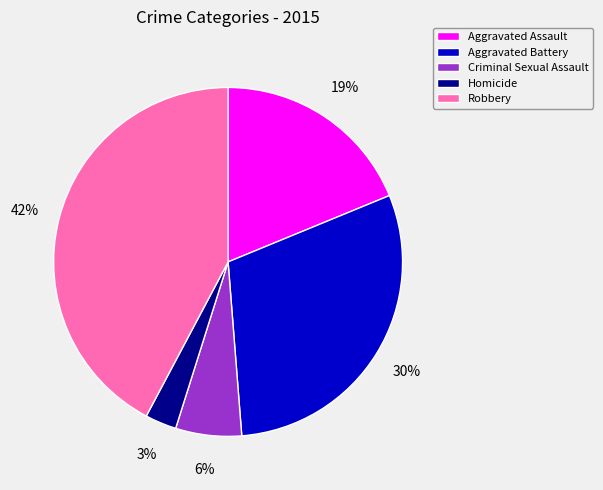

Approximately how many times larger is the value at Homicide compared to Criminal Sexual Assault?

0.5